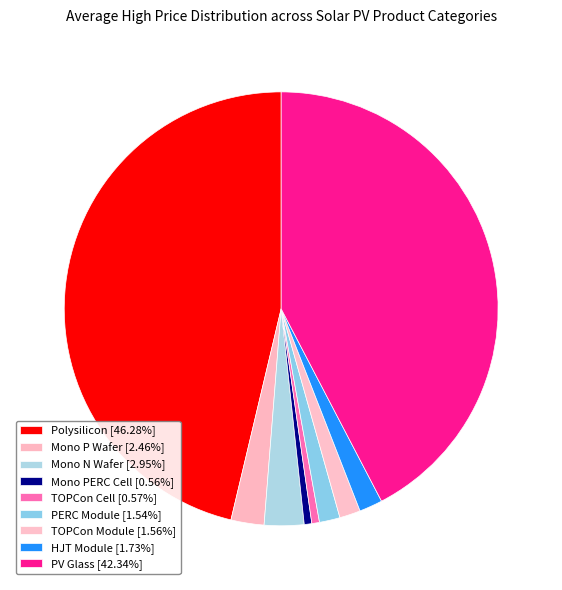

Which slice is the smallest?

Mono PERC Cell